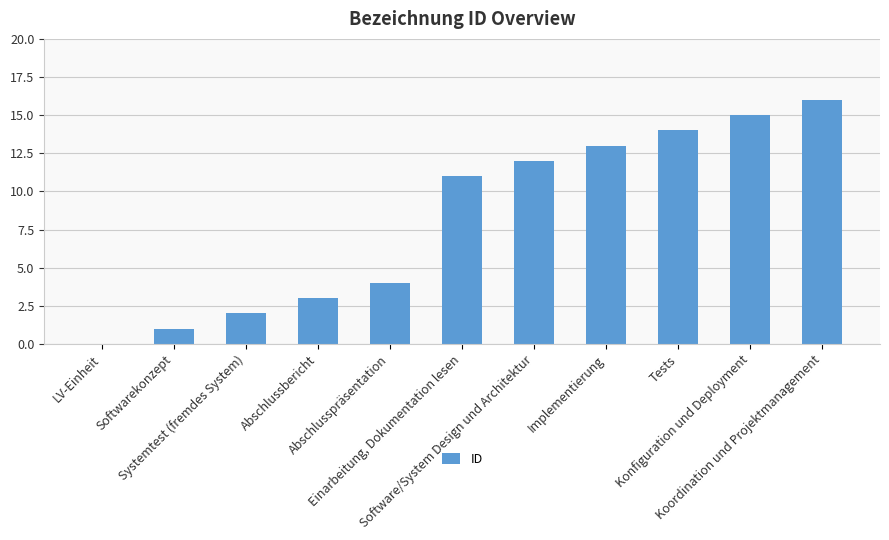

What is the sum of all values?

91